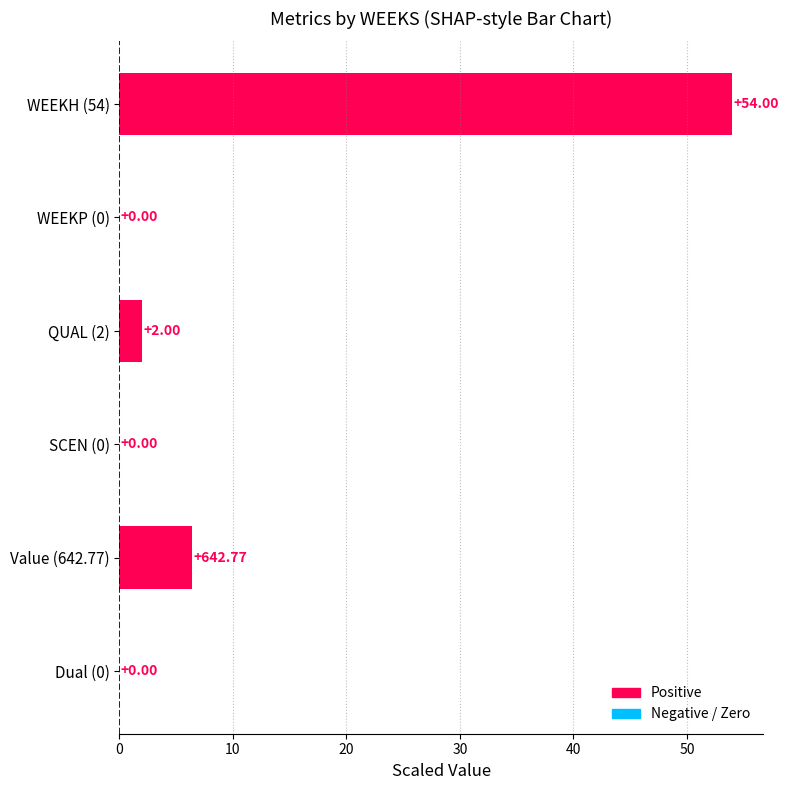

What is the change in value from Value (642.77) to Dual (0)?

-6.4